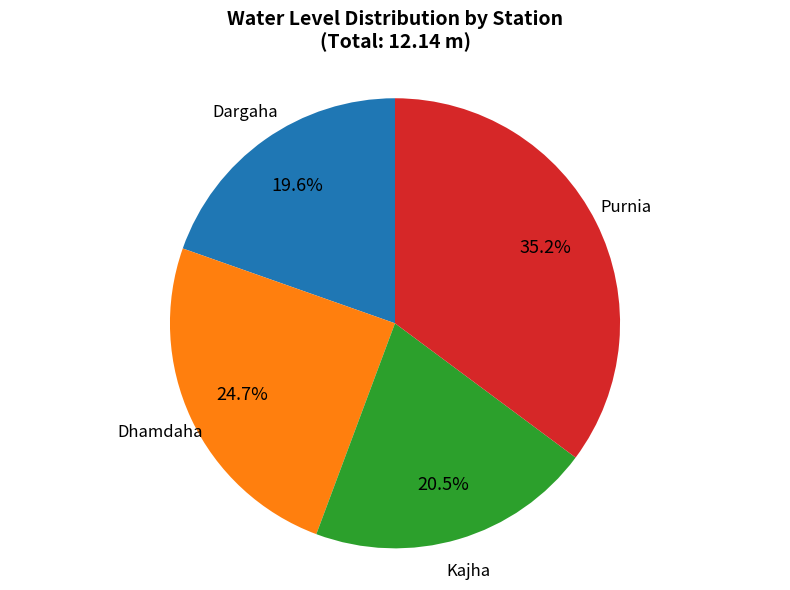

What is the total percentage of Dhamdaha and Dargaha?

44.3%